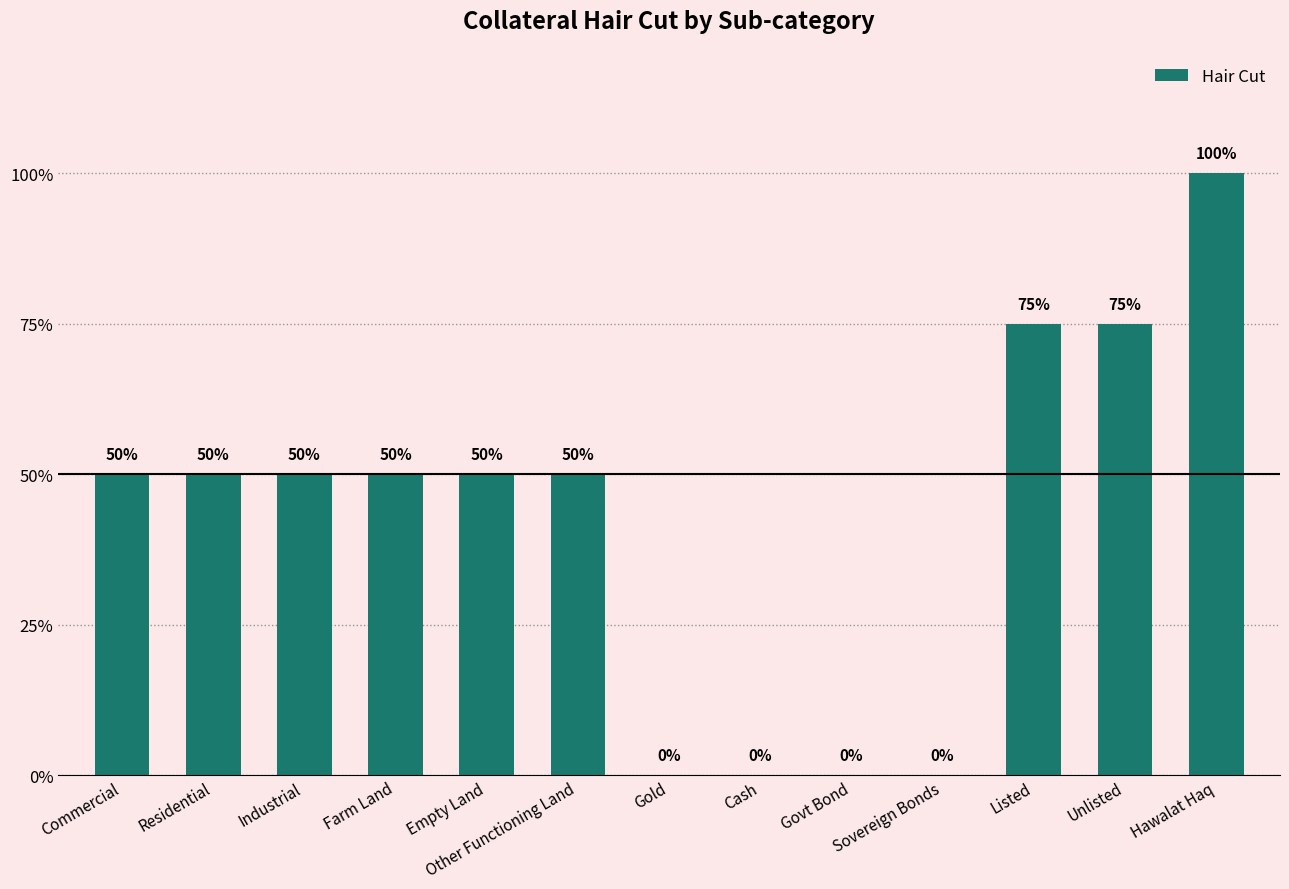

At which category does the chart reach its peak across all series?

Hawalat Haq